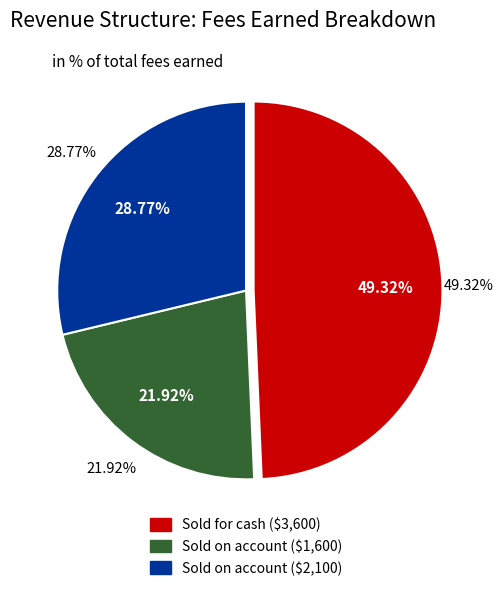

What is the change in value from Sold on account ($1,600) to Sold on account ($2,100)?

+500